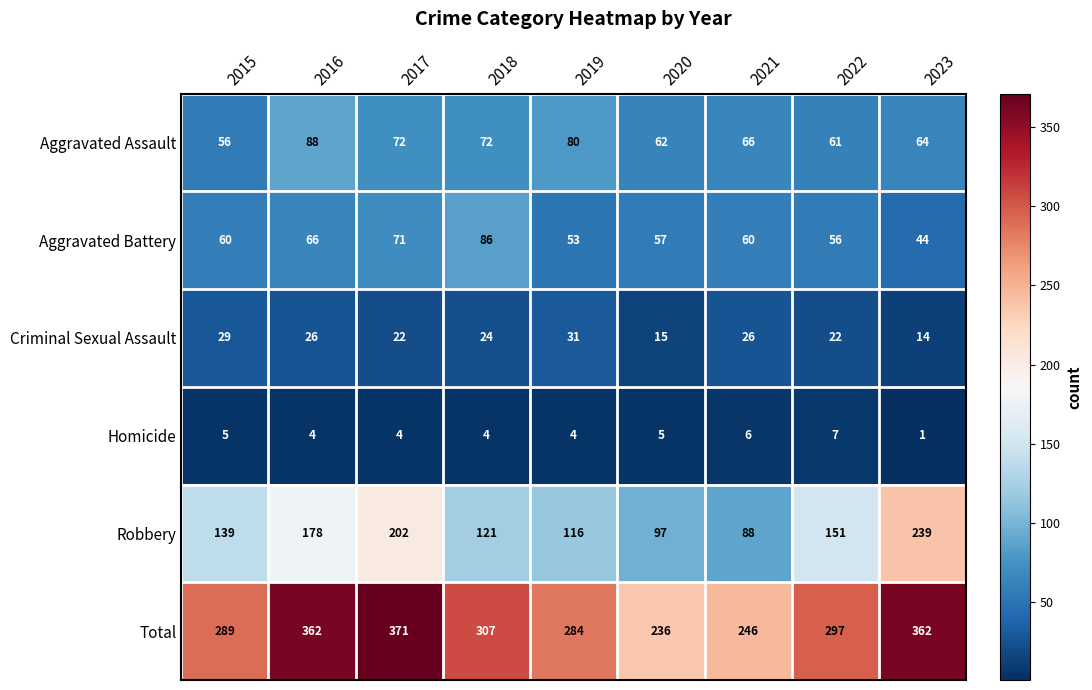

What is the total value across all series at 2019?

568